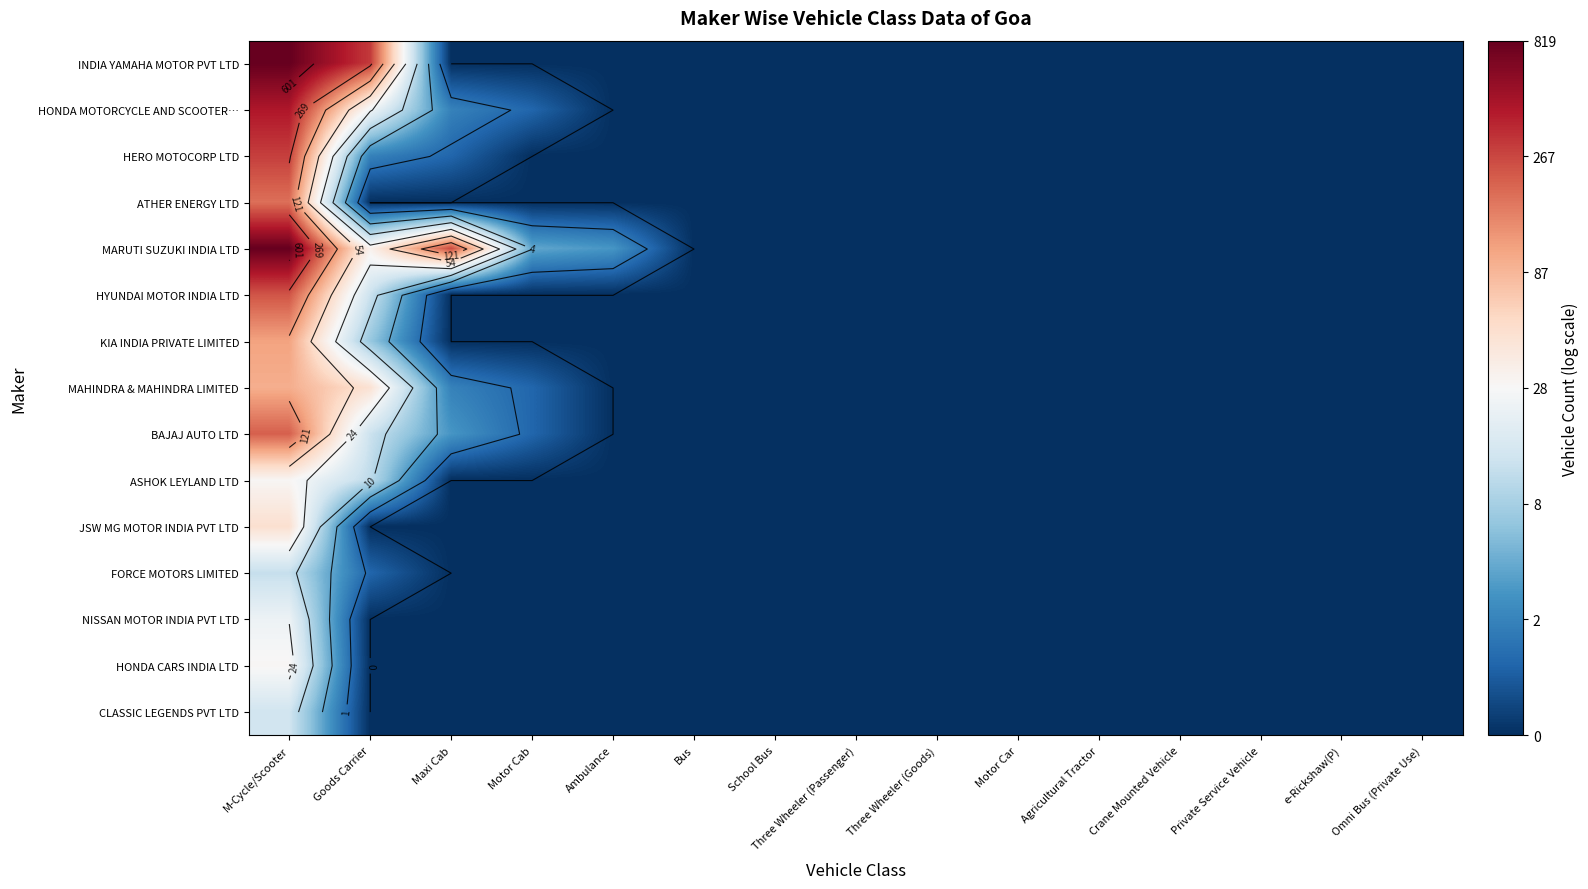

Which category has the highest value across all series?

M-Cycle/Scooter